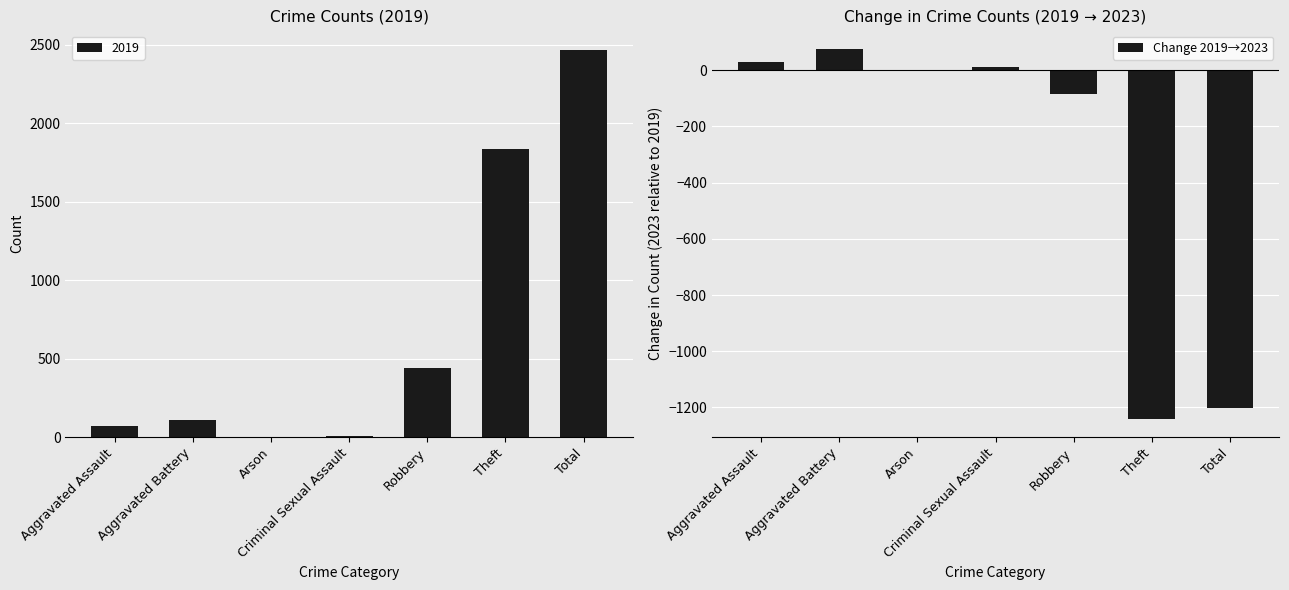

How many values are above zero?

3